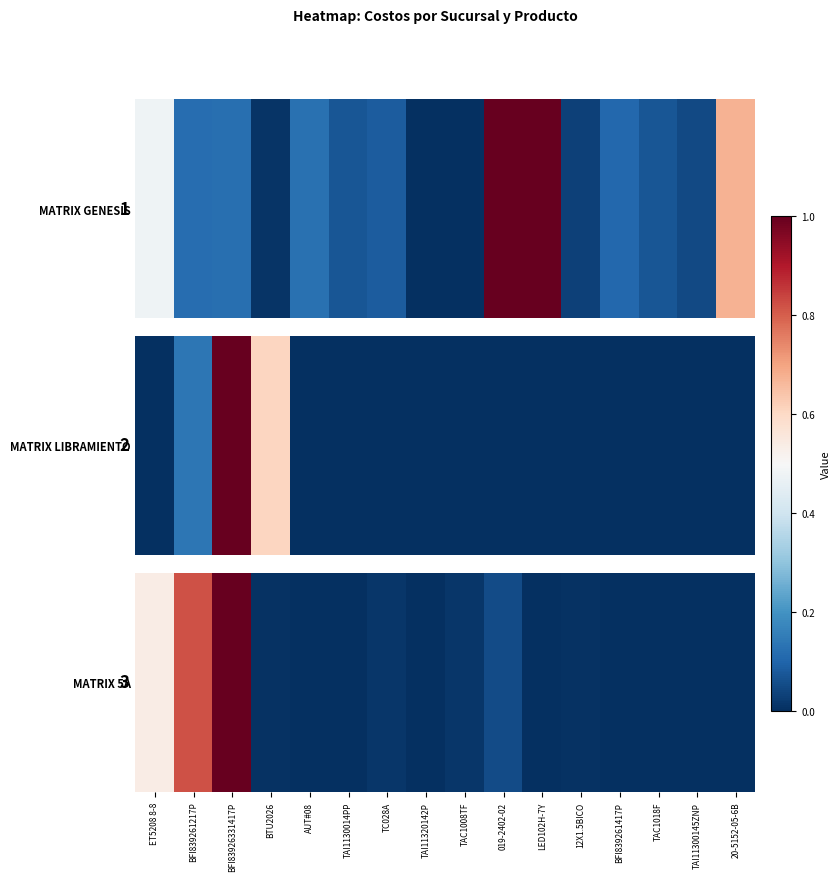

List the labels in order of value, smallest first.

BFI839261417P, TAC1018F, TAI11300145ZNP, 20-5152-05-6B, TAI1130014PP, AUT#08, TAI11320142P, LED102H-7Y, BTU2026, 12X1.5BICO, TC028A, TAC1008TF, 019-2402-02, ET5208 8-8, BFI839261217P, BFI83926331417P